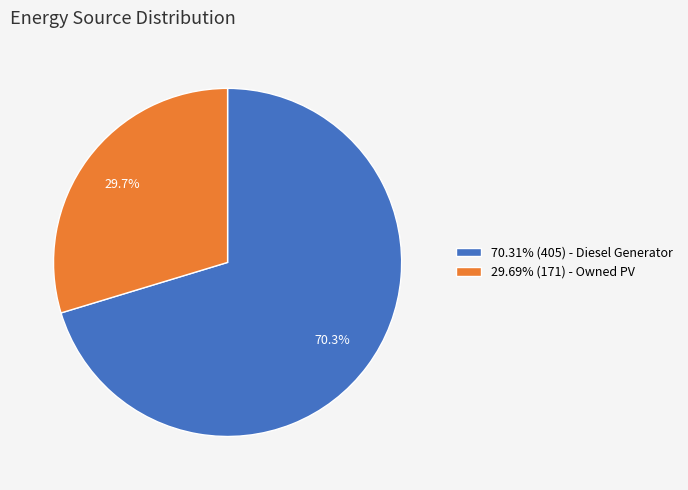

What percentage is NOT represented by 29.69% (171) - Owned PV?

70.3%